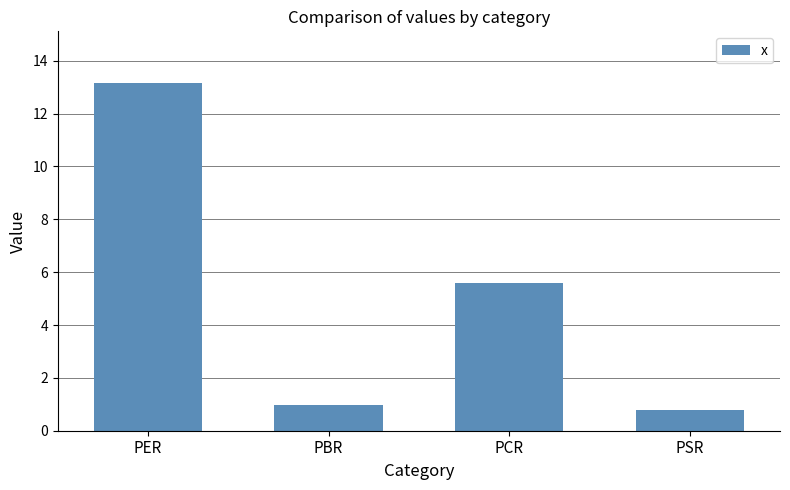

List the labels in order of value, smallest first.

PSR, PBR, PCR, PER